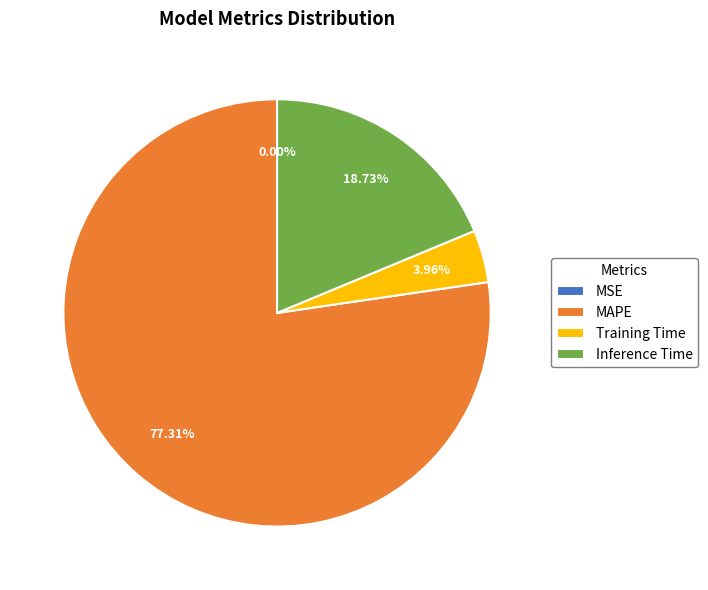

True or false: MAPE accounts for 83% of the total.

False